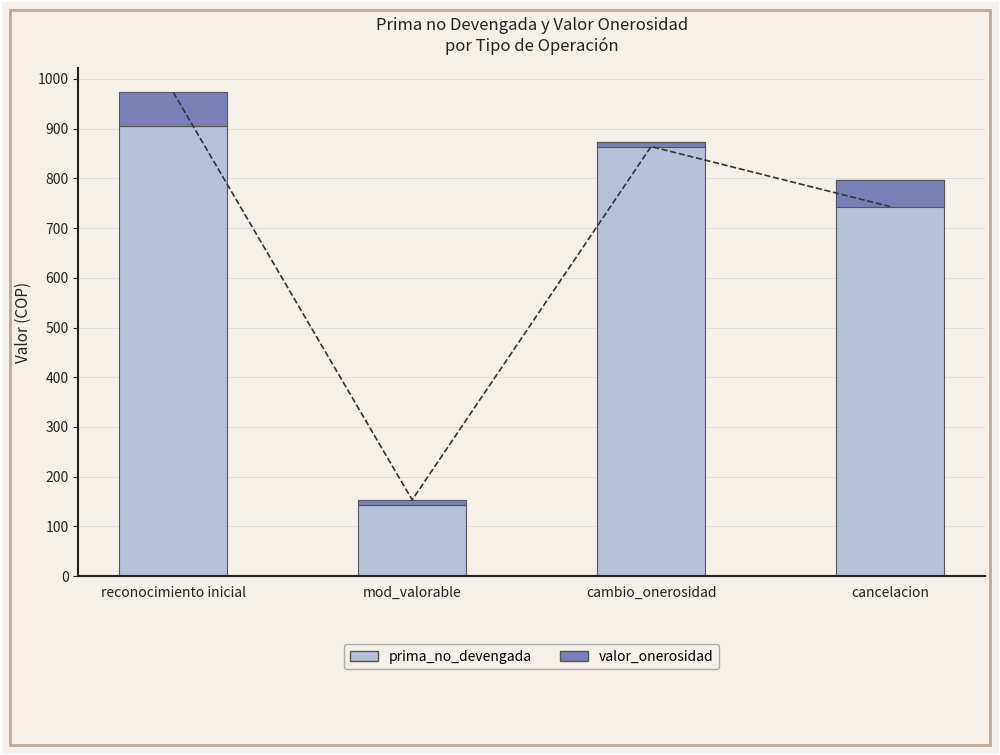

Reading left to right, transcribe all the data shown in this chart.

prima_no_devengada: reconocimiento inicial=904.9	mod_valorable=142.6	cambio_onerosidad=872.1	cancelacion=795.6
valor_onerosidad (positivo): reconocimiento inicial=68.1	mod_valorable=10.7	cambio_onerosidad=0.0	cancelacion=0.0
valor_onerosidad (negativo): reconocimiento inicial=0.0	mod_valorable=0.0	cambio_onerosidad=8.2	cancelacion=52.4